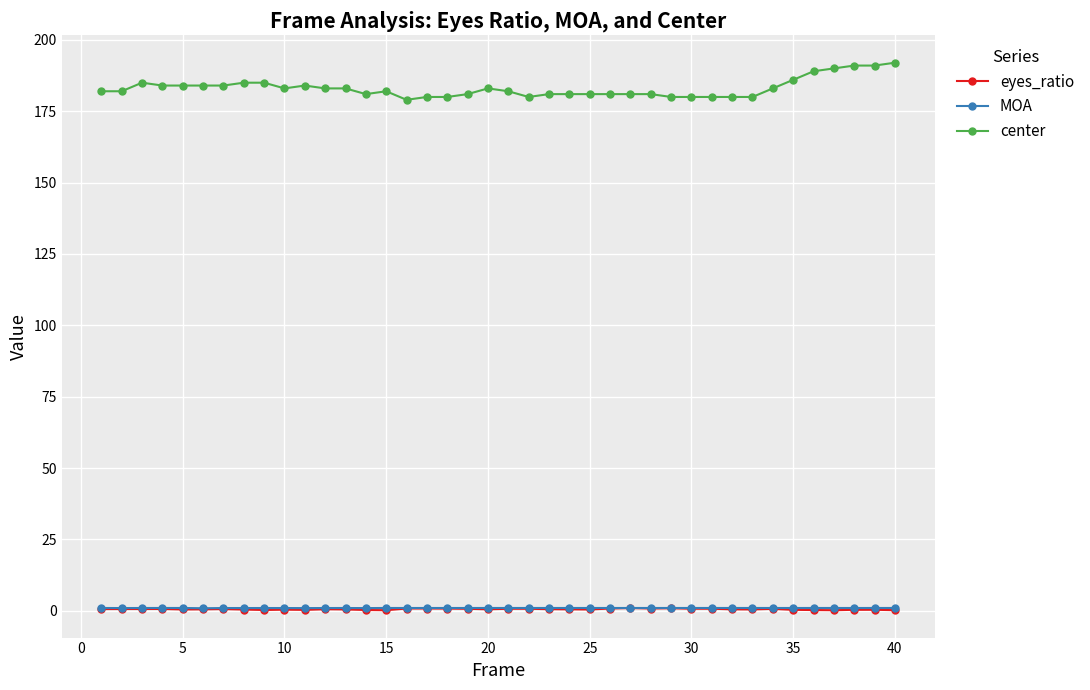

Which series has the largest total across all categories?

center